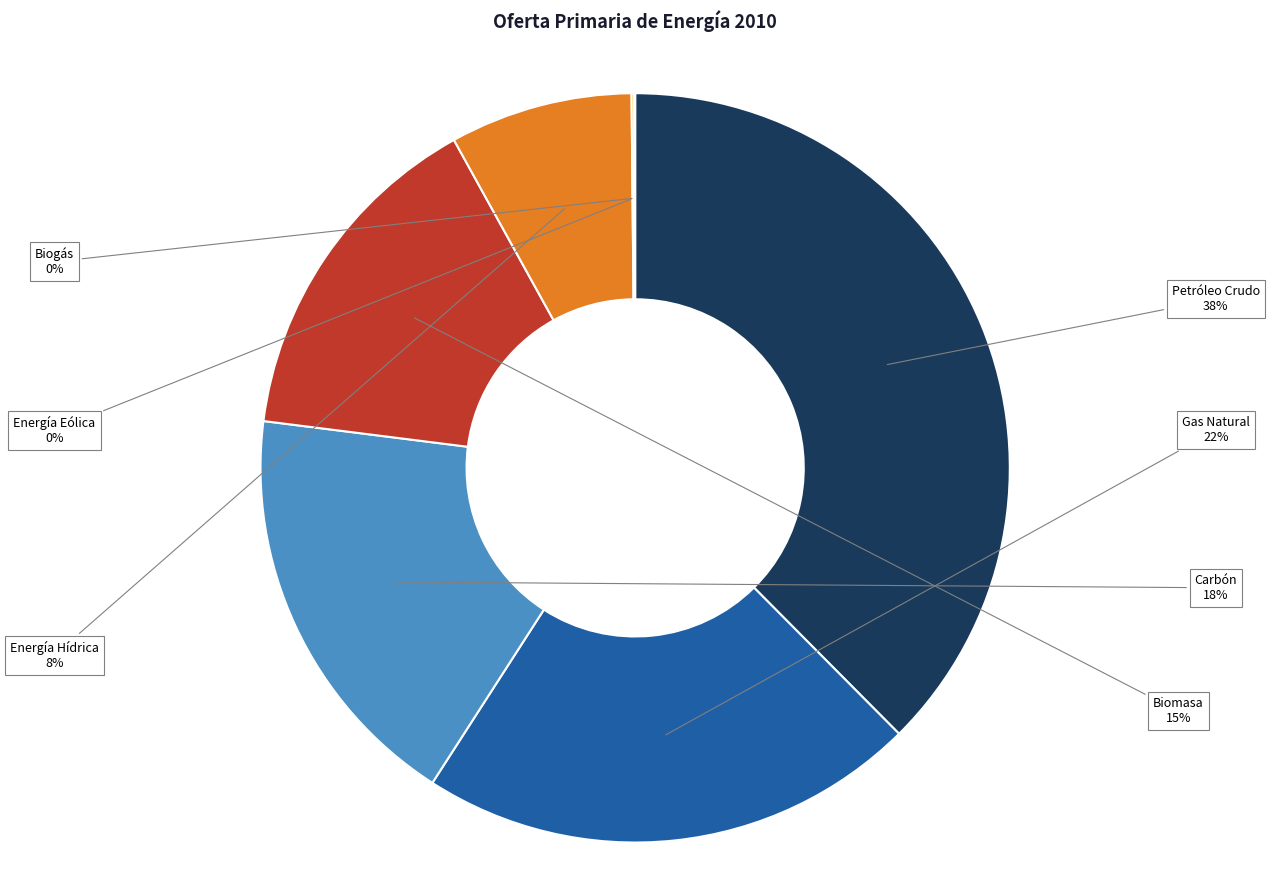

Is it true that Biomasa is 15% of the pie?

True